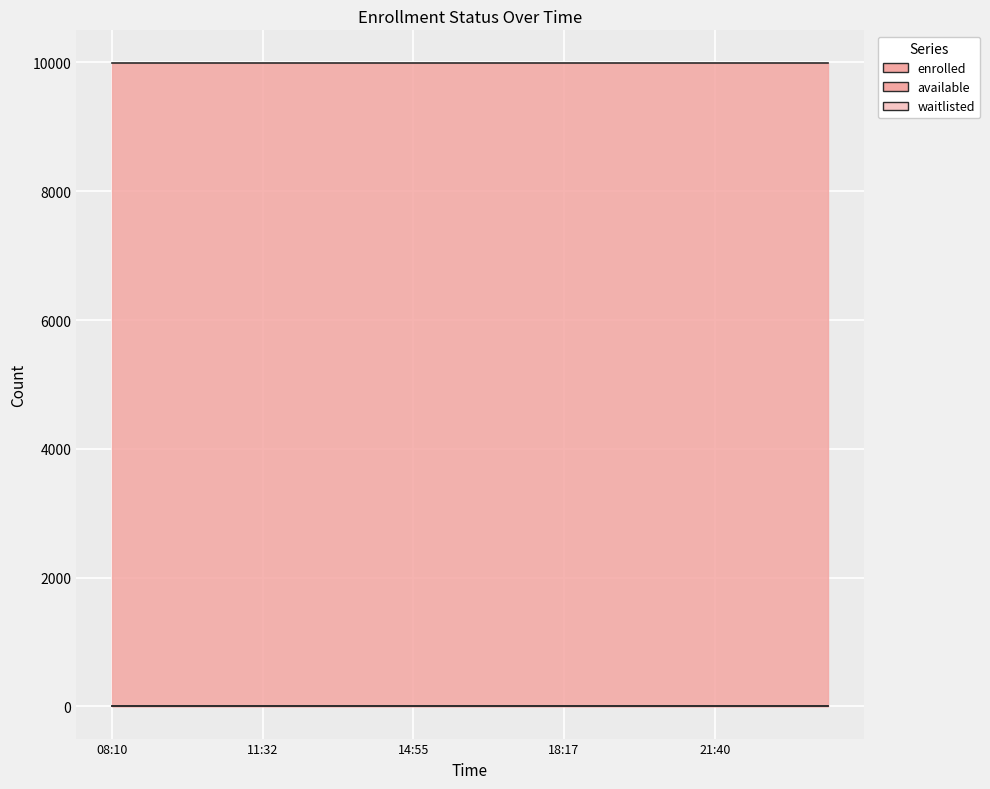

True or false: waitlisted and total cross at least once.

False